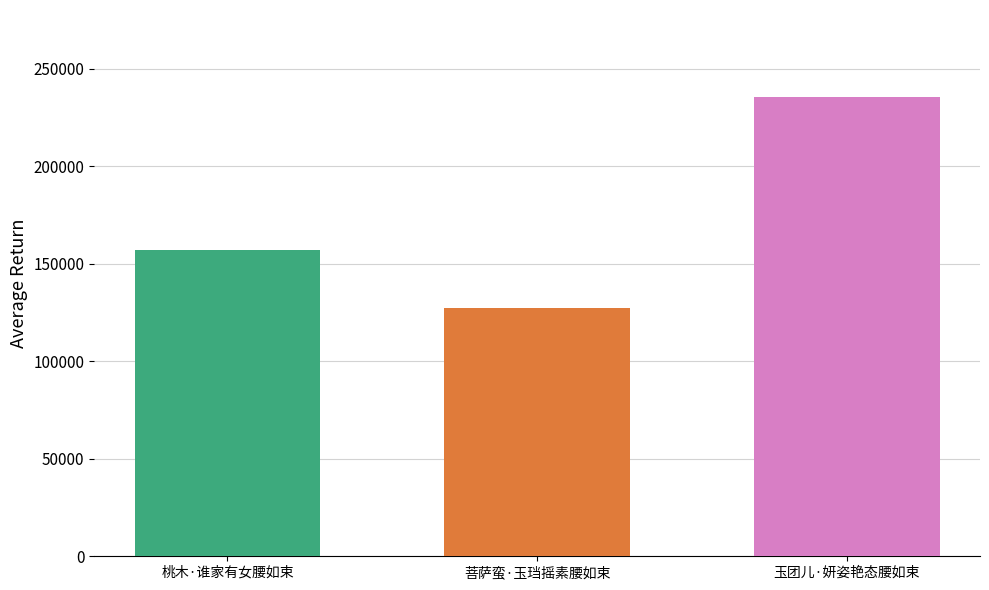

The value at 菩萨蛮·玉珰摇素腰如束 is 36068. True or false?

False